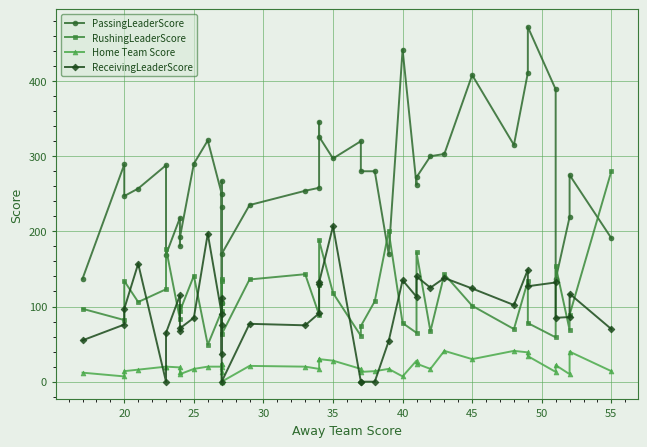

Which series has the widest spread of values?

PassingLeaderScore